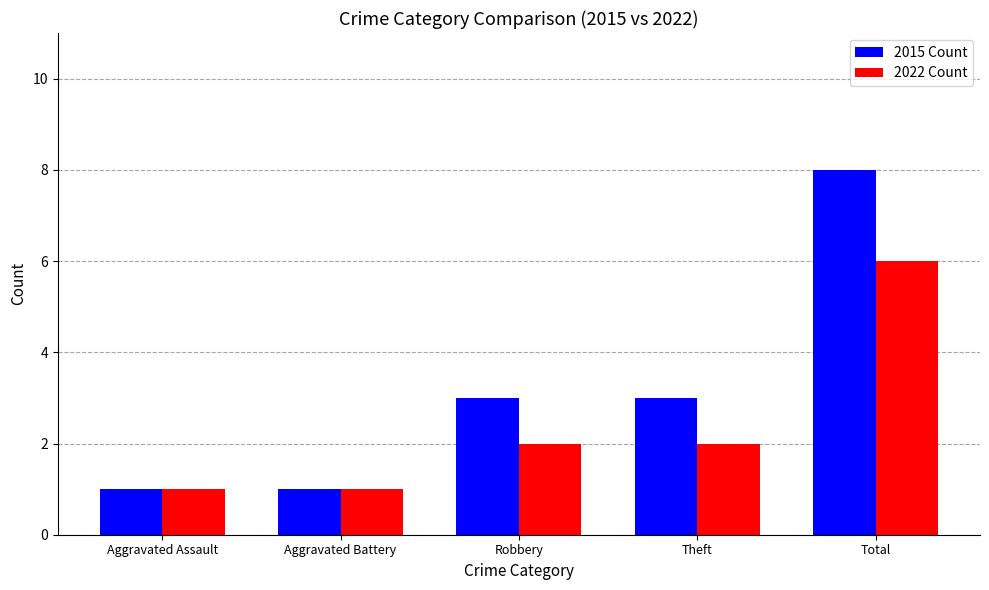

What is the difference between the maximum and minimum values in the 2015 Count series?

7